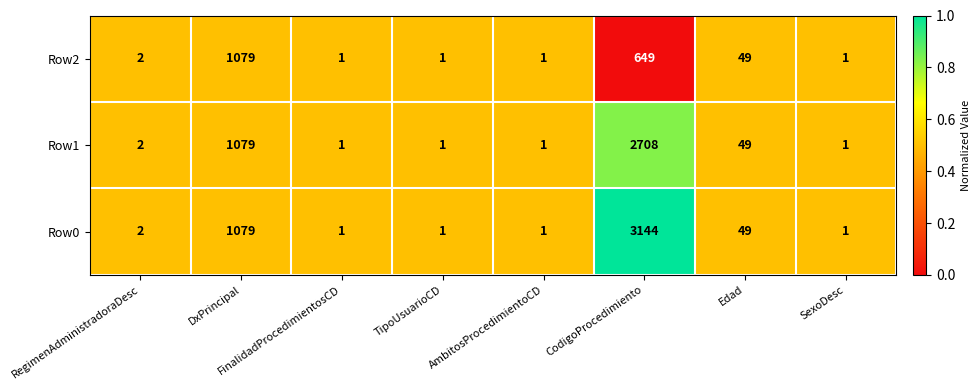

Which series has the largest range (max minus min)?

Row0